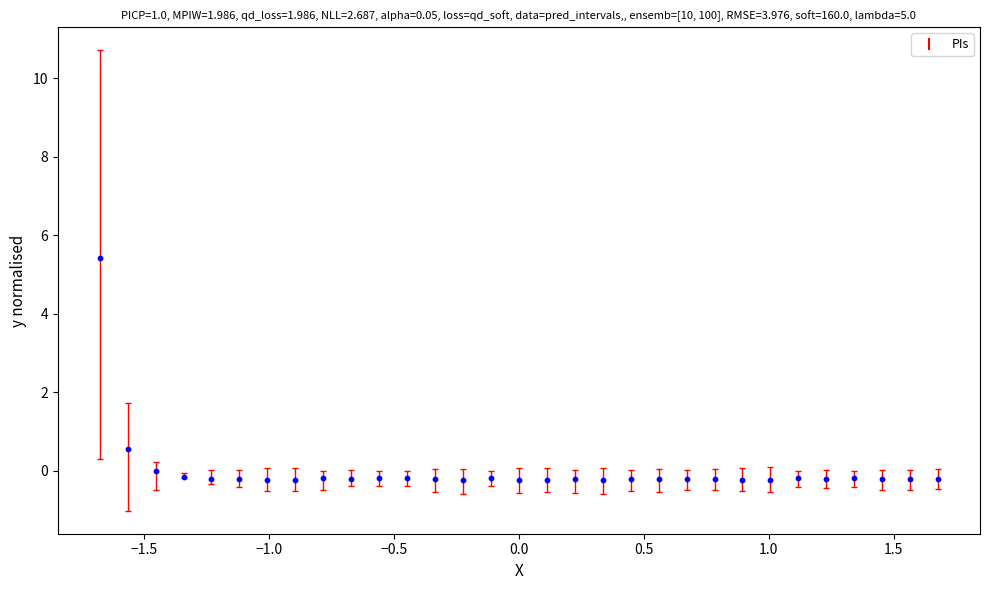

What is the range of Y values (max minus min)?

5.7